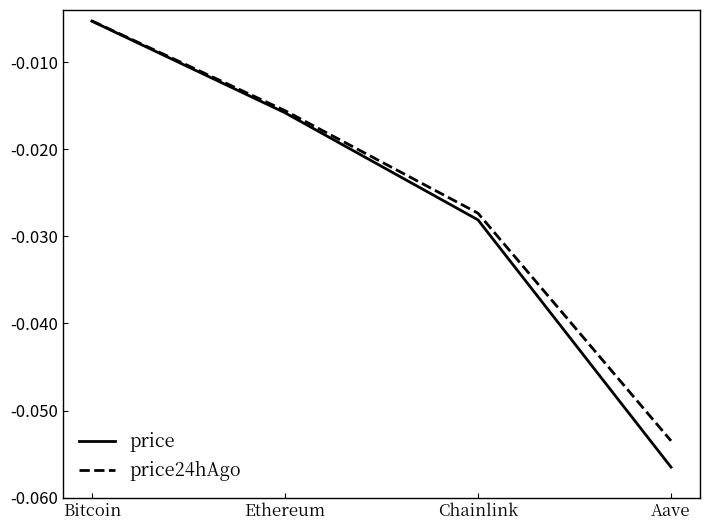

True or false: price has more than 1 points higher than both neighbors.

False